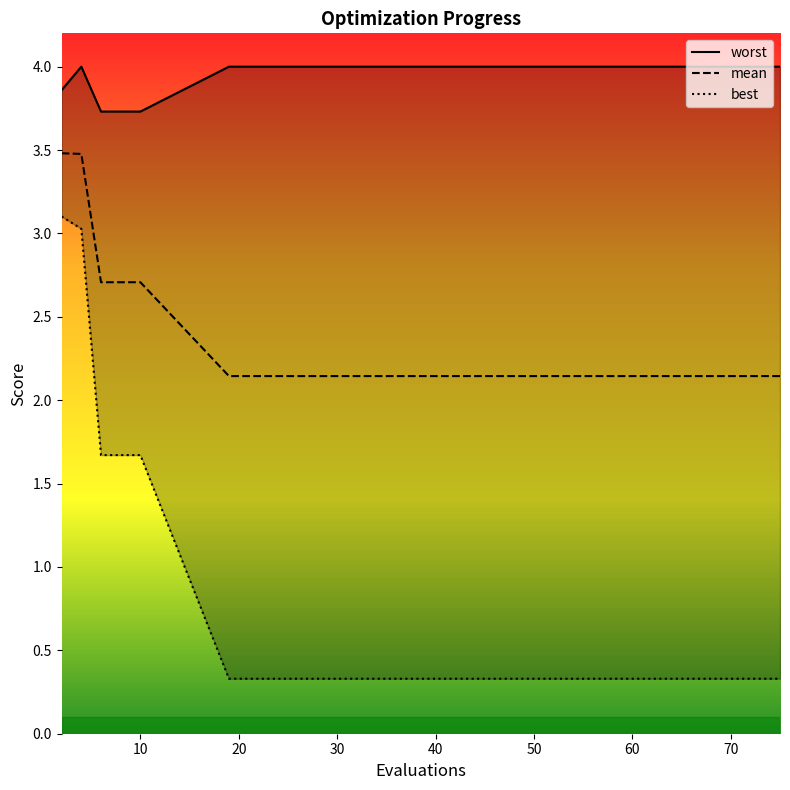

What is the highest value of the mean series?

3.5